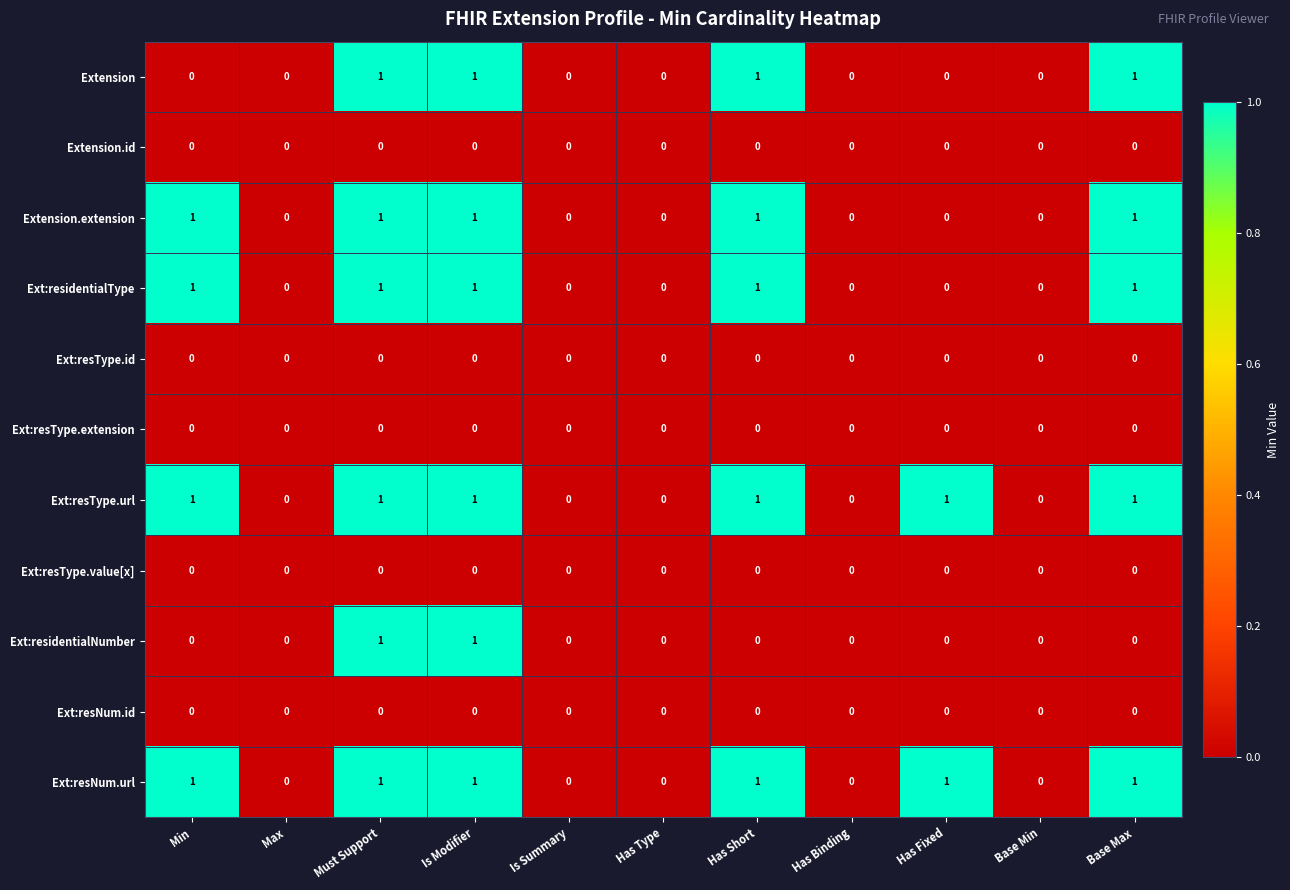

What is the sum of all Ext:resType.url values?

6